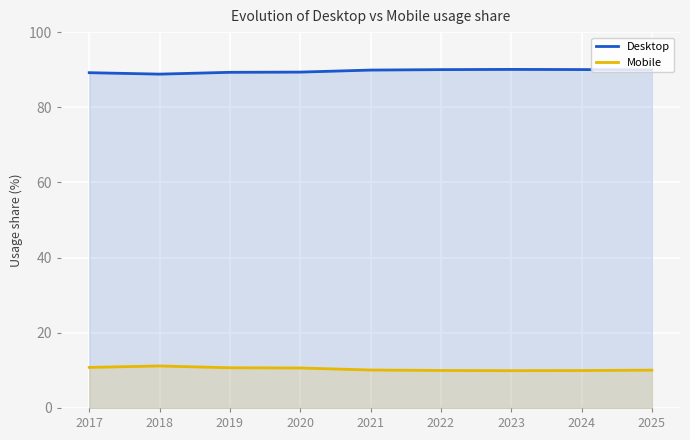

Where is the first local maximum for Desktop?

2023